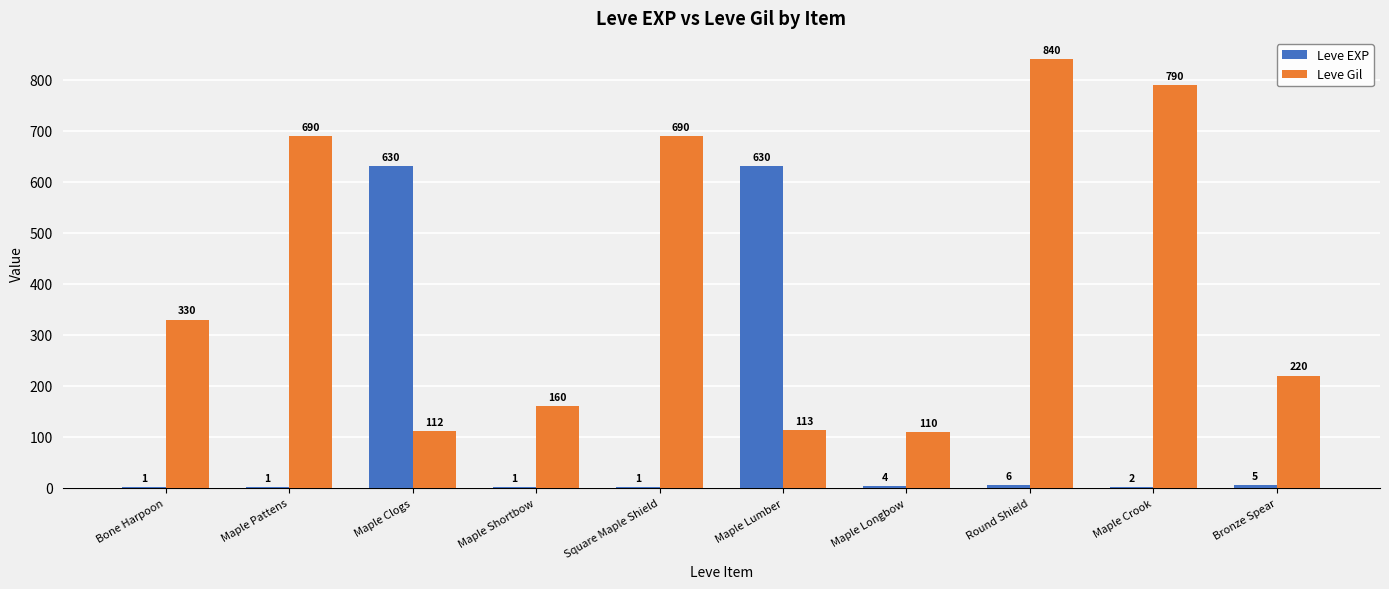

What is the spread (max minus min) of values at Maple Crook?

788